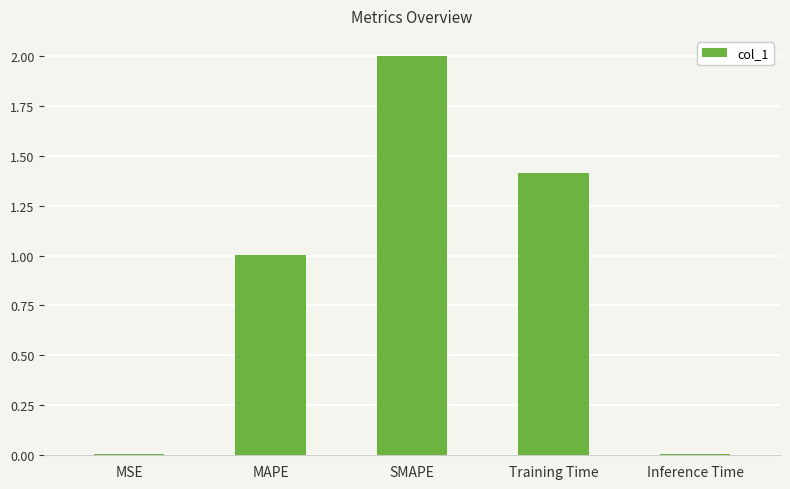

At which category does the chart reach its peak across all series?

SMAPE